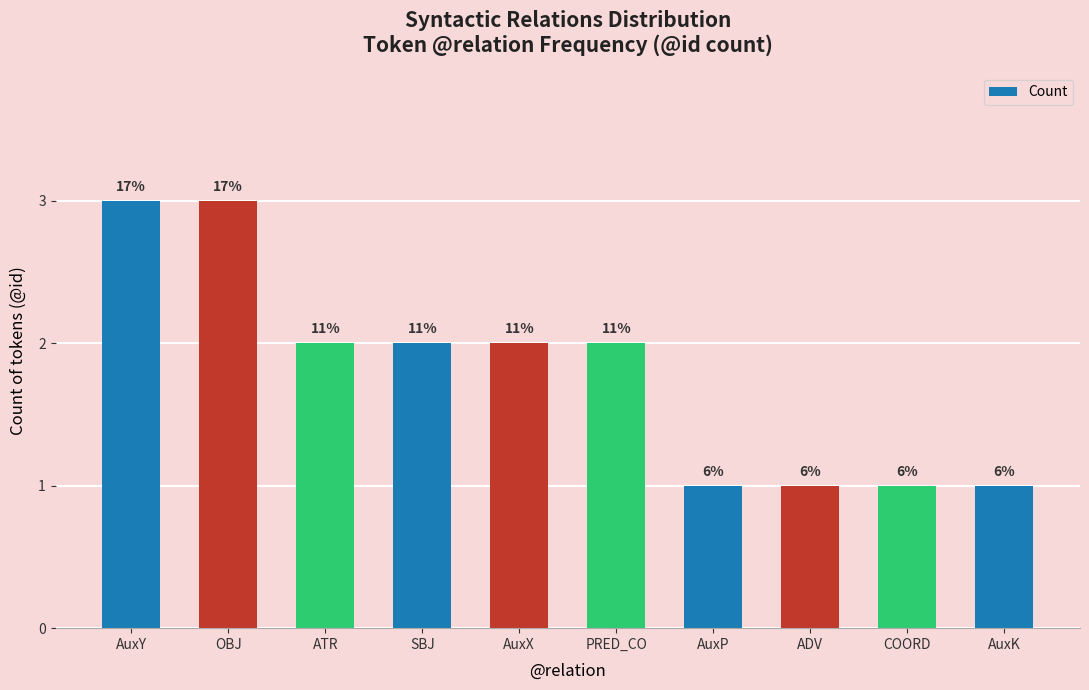

Are the bars horizontal?

No